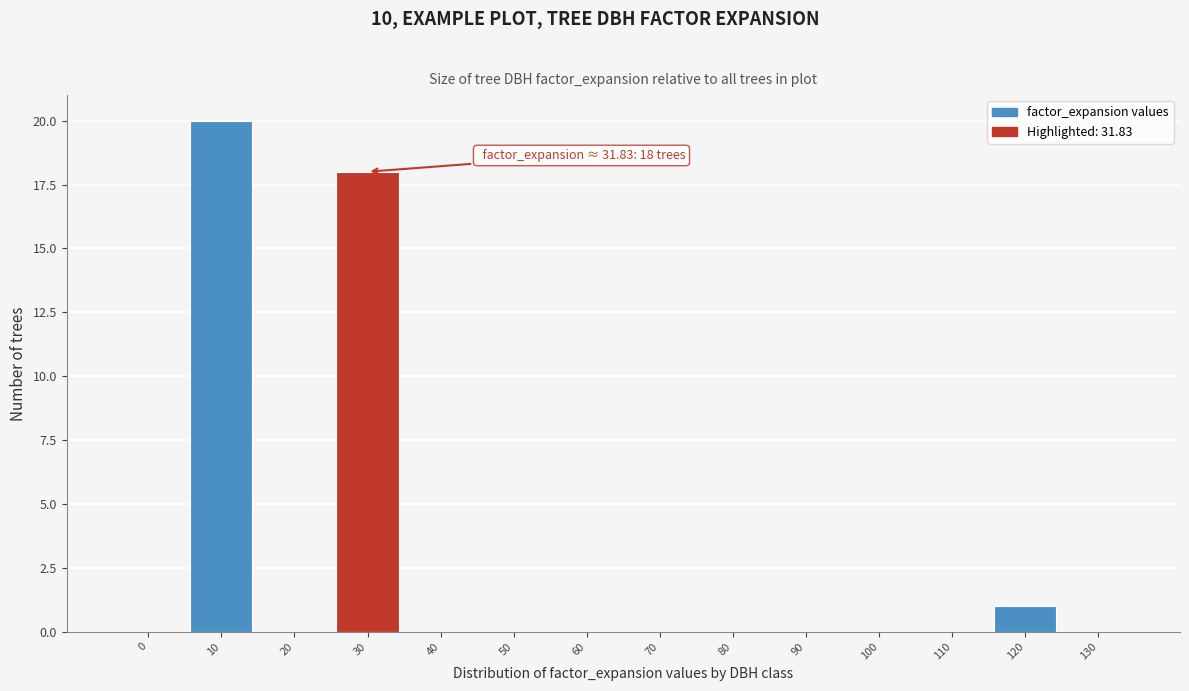

Reading right to left, what are all the values shown in this chart?

130=0	120=1	110=0	100=0	90=0	80=0	70=0	60=0	50=0	40=0	30=18	20=0	10=20	0=0